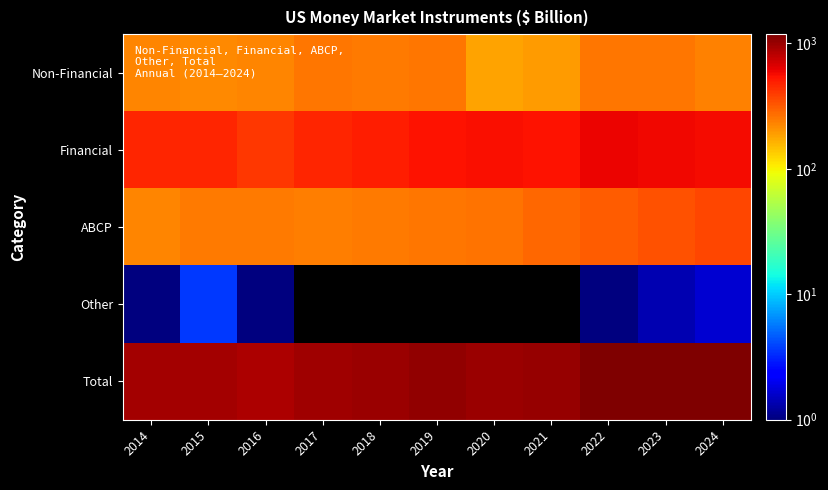

Reading left to right, transcribe all the data shown in this chart.

Non-Financial: 2014=227.1	2015=219.5	2016=225.2	2017=251.8	2018=248.0	2019=252.3	2020=181.0	2021=192.1	2022=257.0	2023=257.1	2024=236.6
Financial: 2014=472.1	2015=467.2	2016=409.3	2017=474.7	2018=497.9	2019=538.1	2020=546.8	2021=540.7	2022=599.7	2023=586.3	2024=567.8
ABCP: 2014=231.2	2015=251.2	2016=250.2	2017=239.5	2018=250.1	2019=254.8	2020=259.1	2021=281.4	2022=309.2	2023=337.1	2024=367.7
Other: 2014=0.1	2015=3.6	2016=0.2	2017=0.0	2018=0.0	2019=0.0	2020=0.0	2021=0.0	2022=0.1	2023=1.4	2024=1.7
Total: 2014=930.4	2015=941.5	2016=884.9	2017=965.9	2018=996.0	2019=1045.2	2020=986.9	2021=1014.2	2022=1166.1	2023=1182.0	2024=1173.8